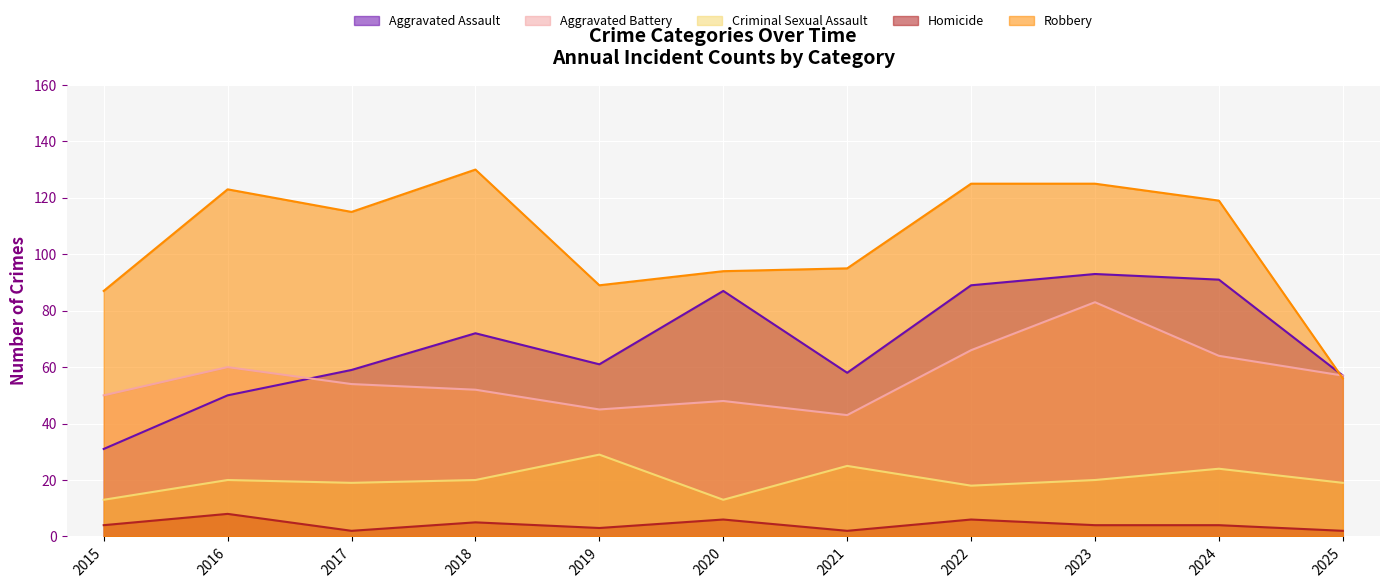

True or false: Homicide has more than 0 points higher than both neighbors.

True